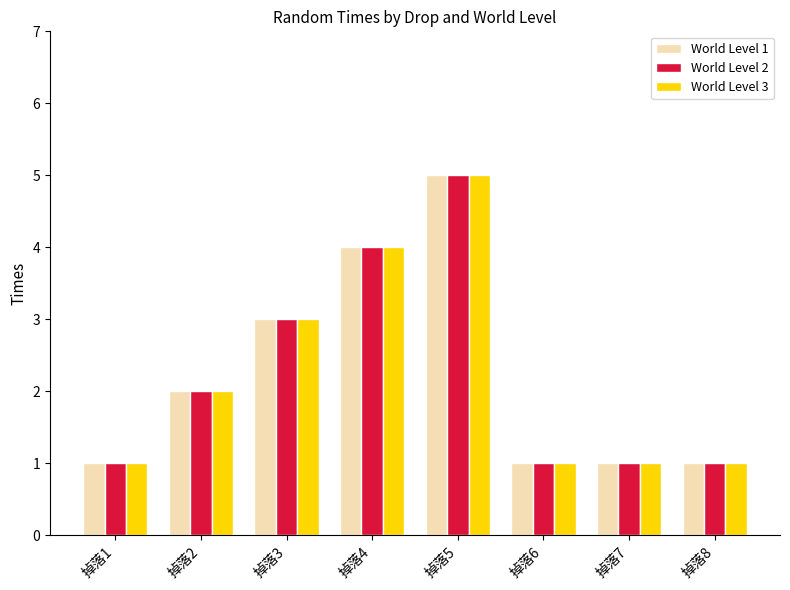

What are all the series names shown in the legend?

World Level 1, World Level 2, World Level 3